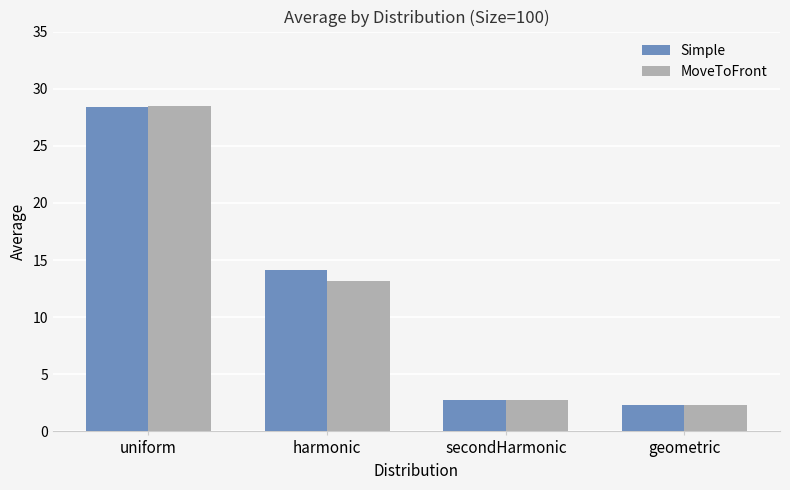

Reading left to right, transcribe all the data shown in this chart.

Simple: uniform=28.4	harmonic=14.2	secondHarmonic=2.8	geometric=2.3
MoveToFront: uniform=28.5	harmonic=13.2	secondHarmonic=2.8	geometric=2.3